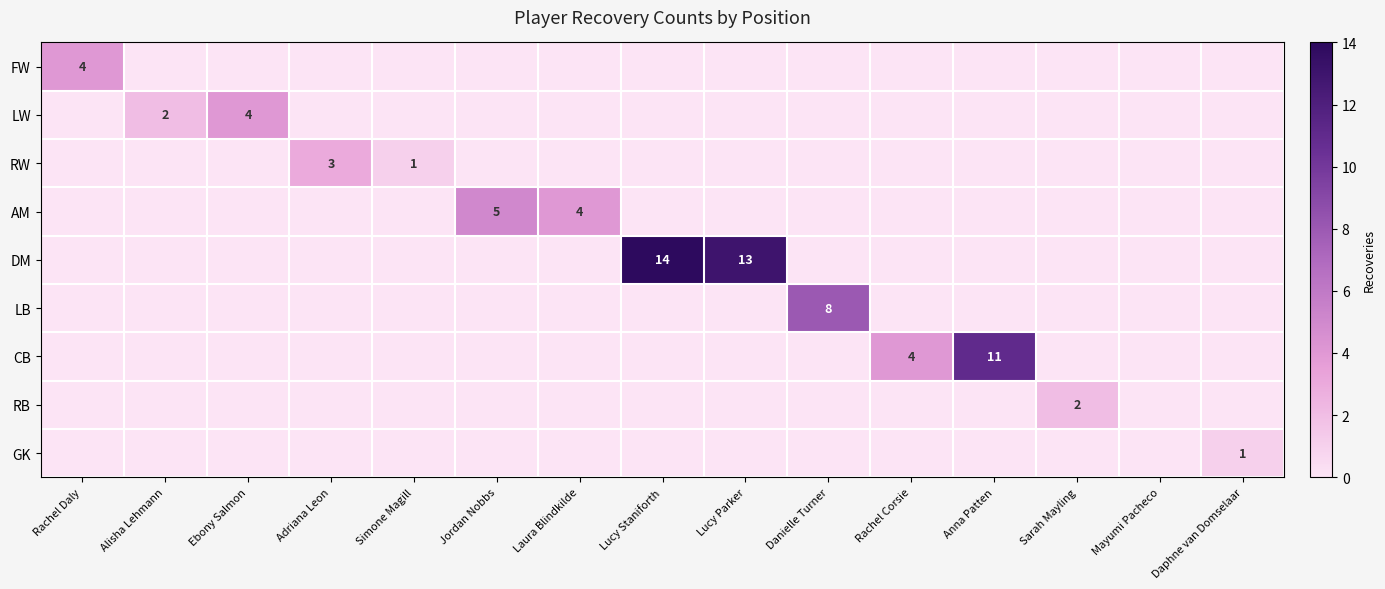

The row_5 series shows -4 at Anna Patten. True or false?

False